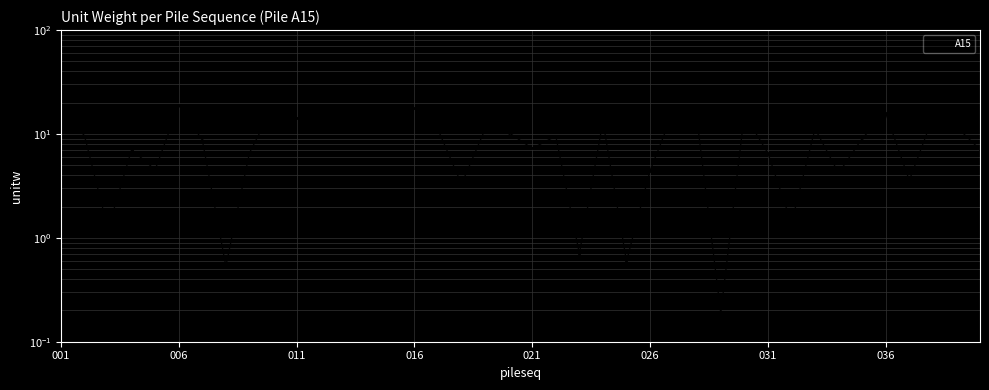

Does the chart have visible grid lines?

Yes